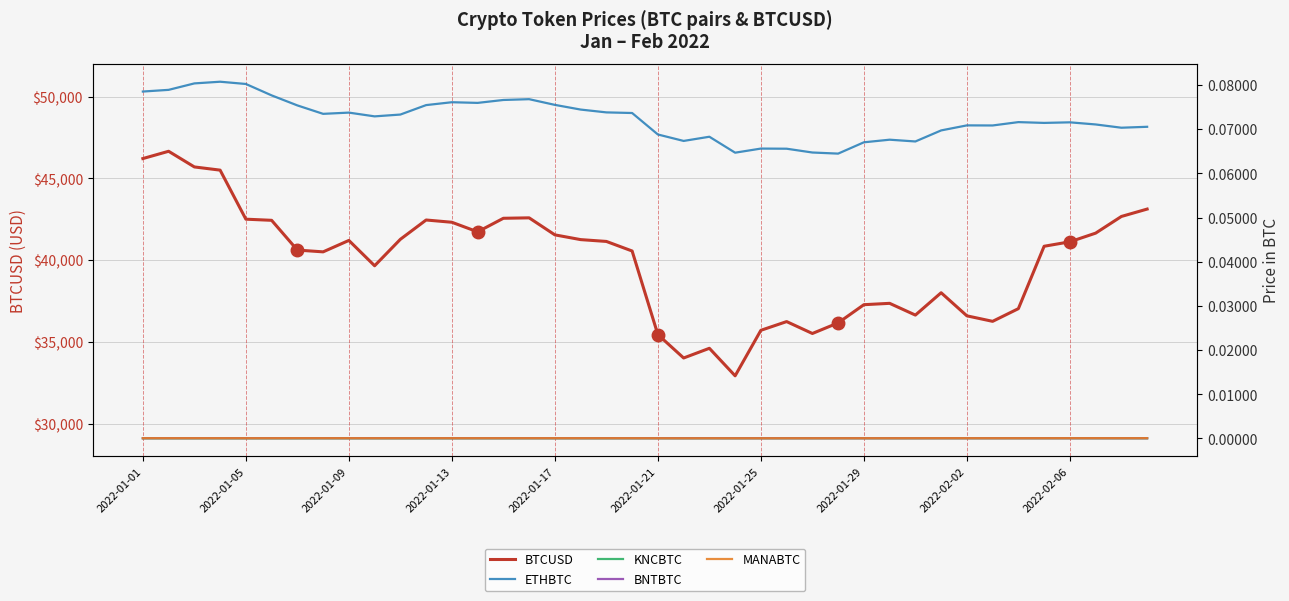

Reading left to right, list all the values displayed in this chart.

BTCUSD: 46208.4	46654.0	45696.0	45500.0	42500.0	42430.6	40610.0	40501.0	41200.0	39650.0	41268.9	42450.0	42311.2	41725.9	42555.0	42581.8	41540.4	41250.0	41138.6	40553.3	35440.4	34008.0	34601.0	32917.2	35701.0	36234.6	35507.0	36155.0	37268.4	37351.6	36632.6	38000.0	36586.9	36250.0	37026.7	40843.0	41116.6	41645.8	42666.0	43117.9
ETHBTC: 0.1	0.1	0.1	0.1	0.1	0.1	0.1	0.1	0.1	0.1	0.1	0.1	0.1	0.1	0.1	0.1	0.1	0.1	0.1	0.1	0.1	0.1	0.1	0.1	0.1	0.1	0.1	0.1	0.1	0.1	0.1	0.1	0.1	0.1	0.1	0.1	0.1	0.1	0.1	0.1
KNCBTC: 0.0	0.0	0.0	0.0	0.0	0.0	0.0	0.0	0.0	0.0	0.0	0.0	0.0	0.0	0.0	0.0	0.0	0.0	0.0	0.0	0.0	0.0	0.0	0.0	0.0	0.0	0.0	0.0	0.0	0.0	0.0	0.0	0.0	0.0	0.0	0.0	0.0	0.0	0.0	0.0
BNTBTC: 0.0	0.0	0.0	0.0	0.0	0.0	0.0	0.0	0.0	0.0	0.0	0.0	0.0	0.0	0.0	0.0	0.0	0.0	0.0	0.0	0.0	0.0	0.0	0.0	0.0	0.0	0.0	0.0	0.0	0.0	0.0	0.0	0.0	0.0	0.0	0.0	0.0	0.0	0.0	0.0
MANABTC: 0.0	0.0	0.0	0.0	0.0	0.0	0.0	0.0	0.0	0.0	0.0	0.0	0.0	0.0	0.0	0.0	0.0	0.0	0.0	0.0	0.0	0.0	0.0	0.0	0.0	0.0	0.0	0.0	0.0	0.0	0.0	0.0	0.0	0.0	0.0	0.0	0.0	0.0	0.0	0.0